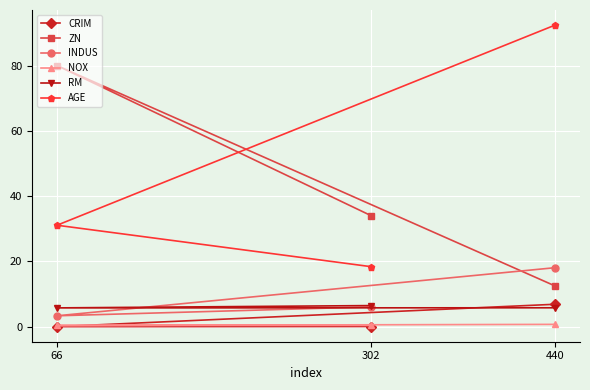

What position from the left is 440?

3